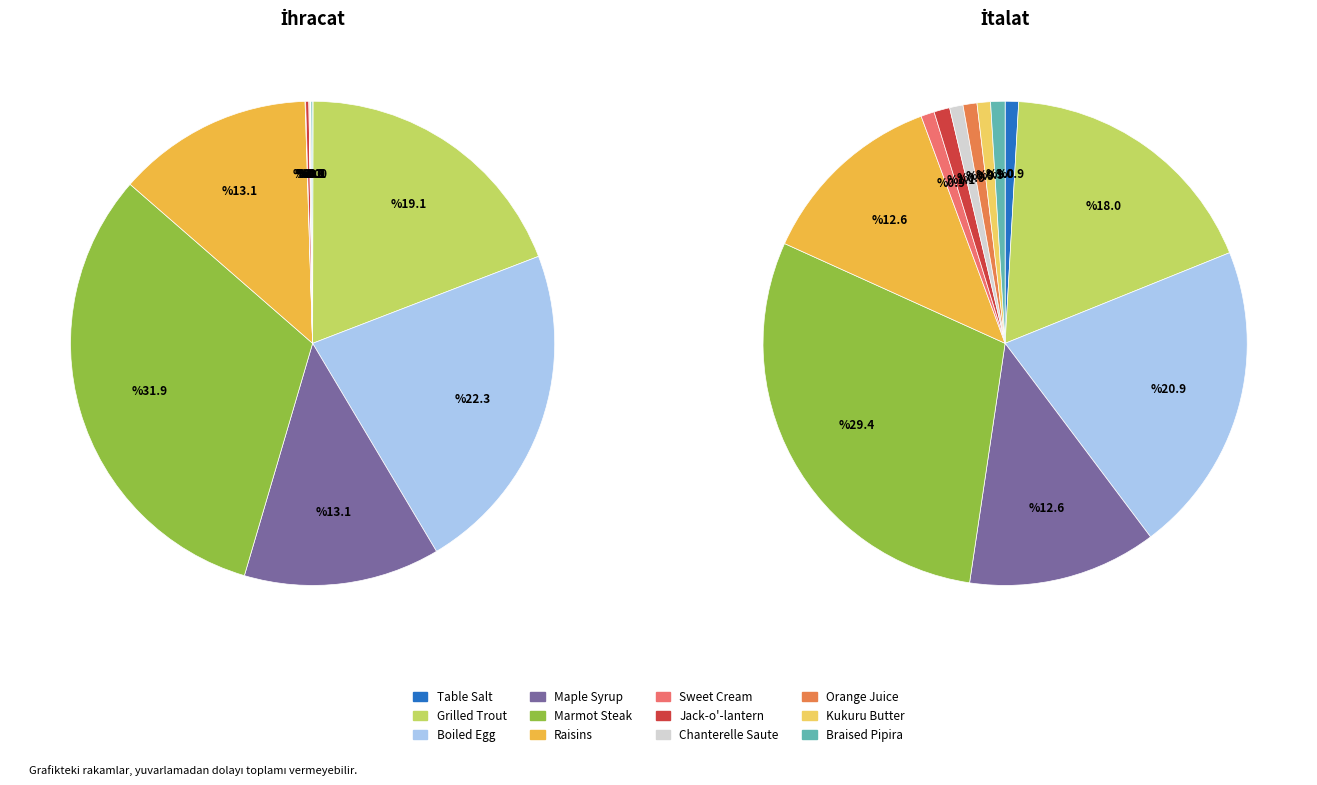

How many slices are in this pie chart?

12